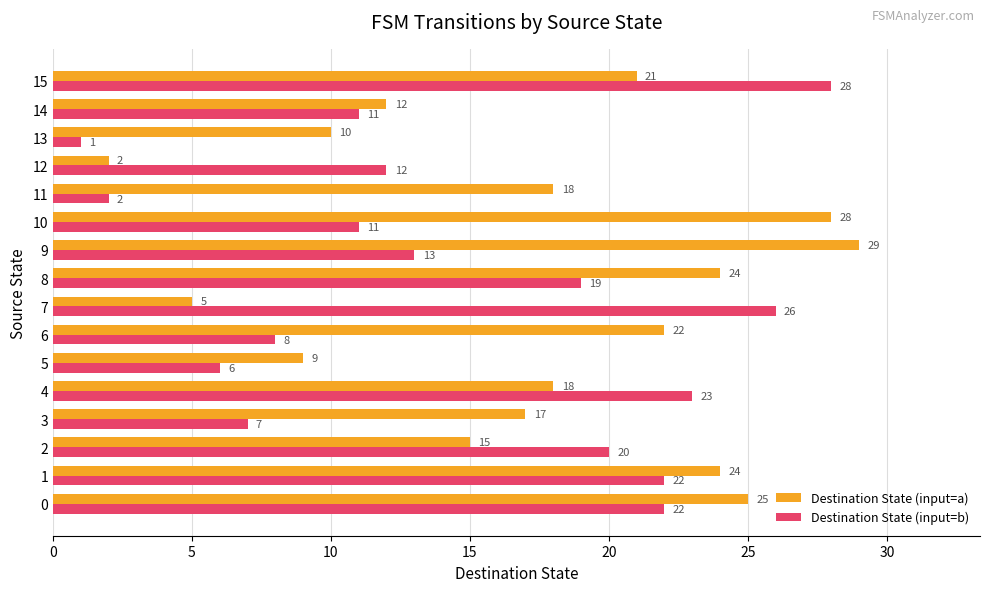

True or false: Destination State (input=b) has a value of 28 at 15.

True